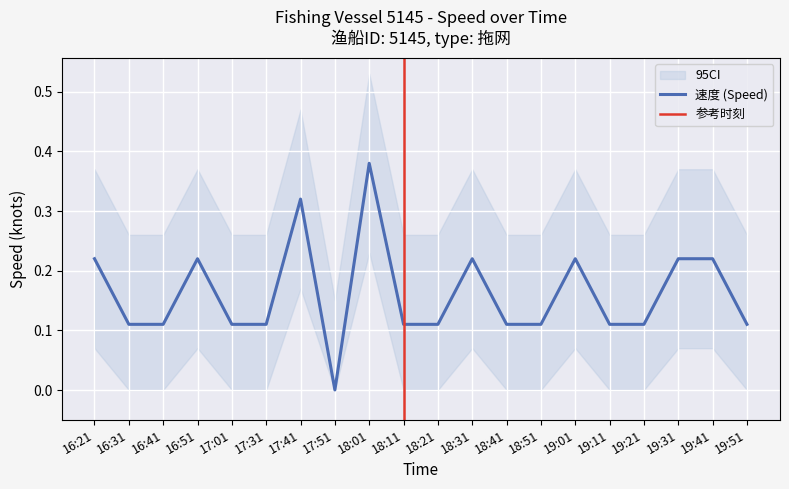

Where is the data nearest to the value 0?

17:51